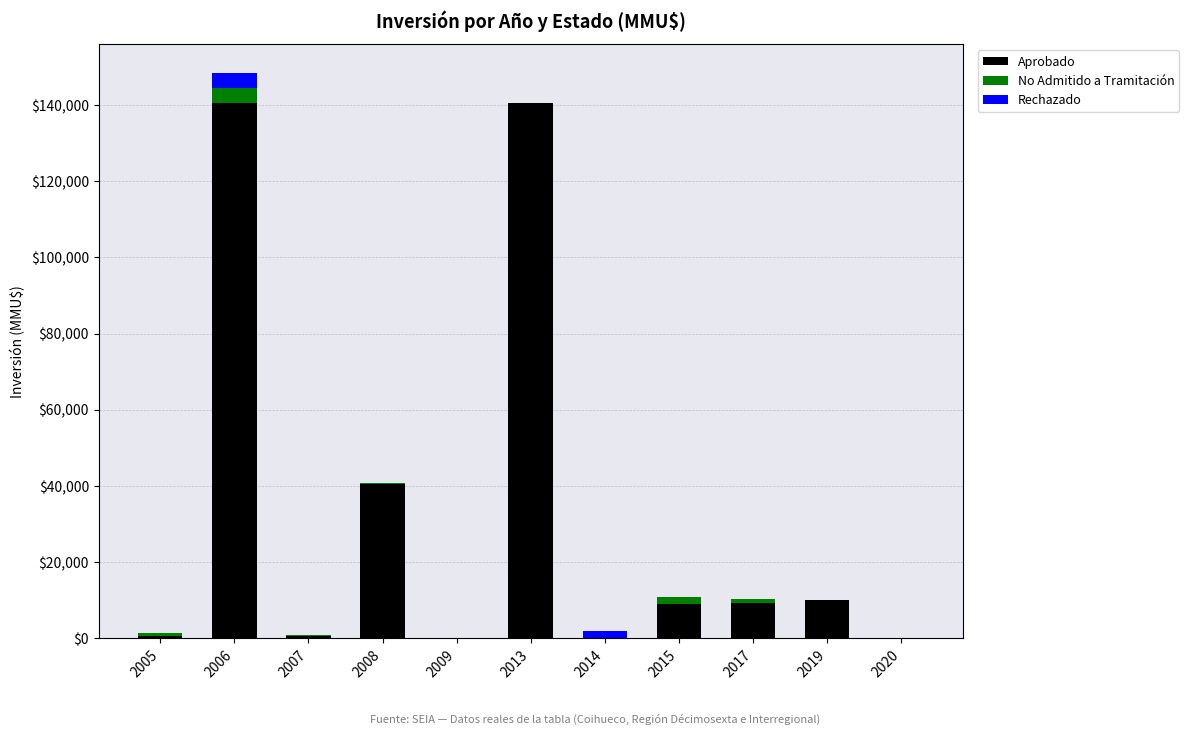

What are all the series names shown in the legend?

Aprobado, No Admitido a Tramitación, Rechazado